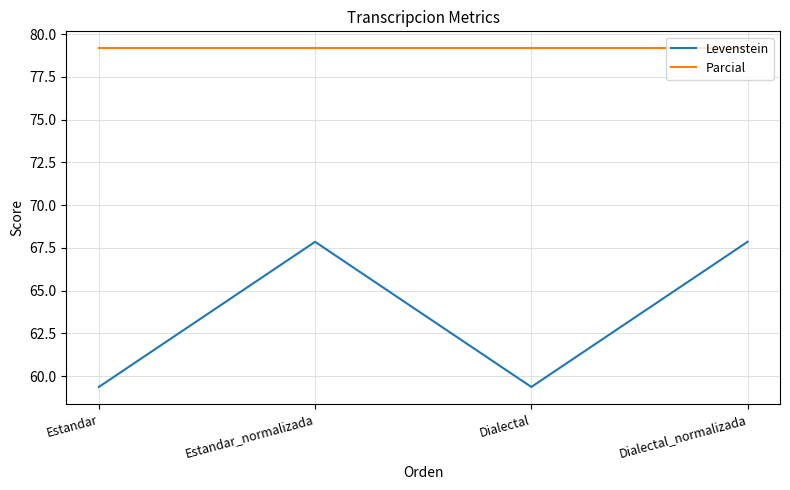

What position from the left is Dialectal_normalizada?

4